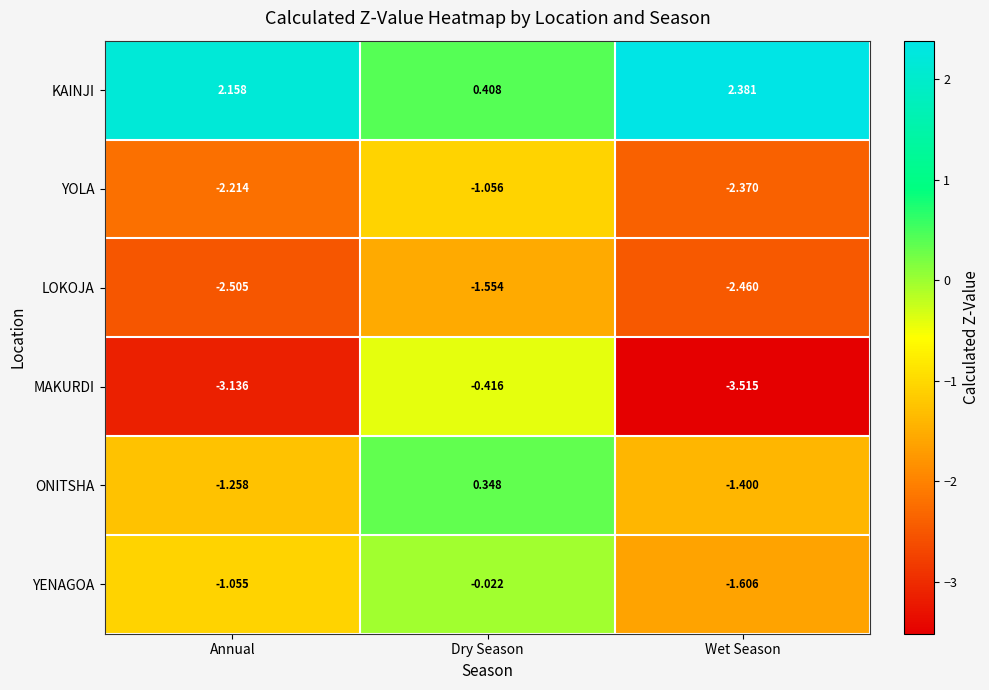

What is the spread (max minus min) of values at Annual?

5.3